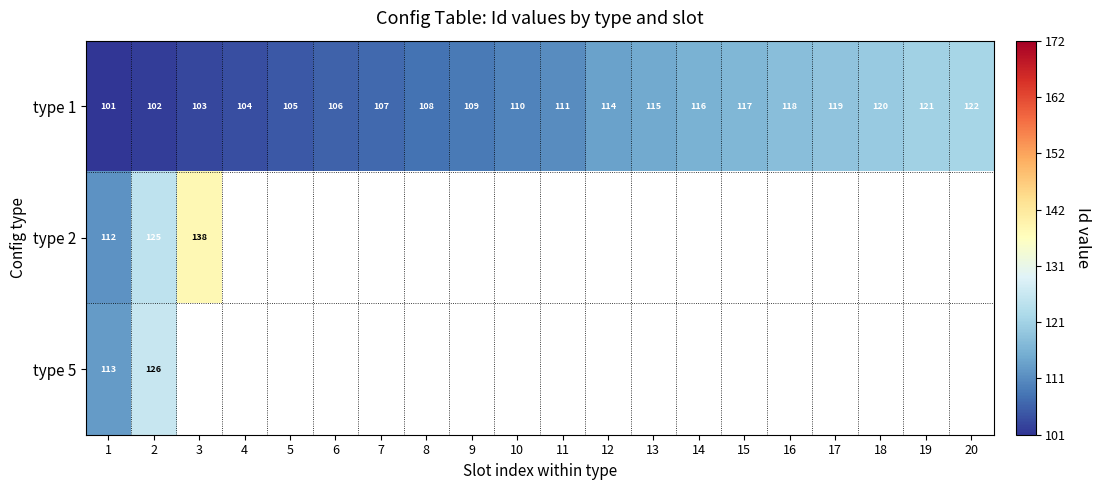

What is the sum of the type 1 values at 18 and 20?

242